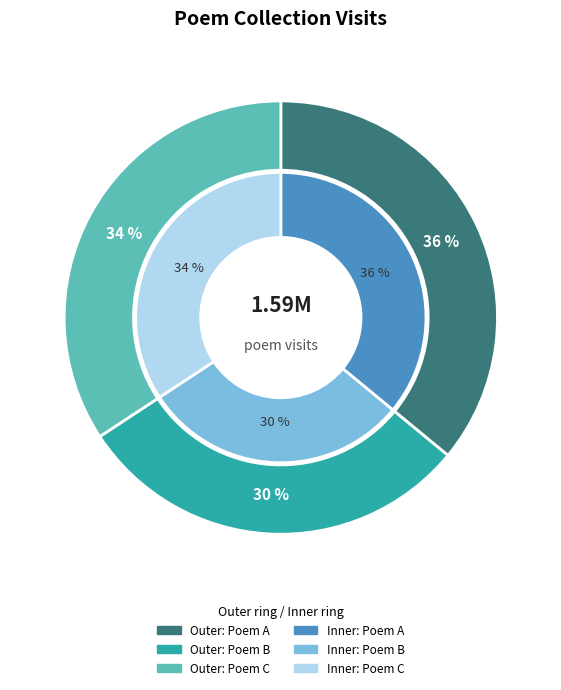

Count the number of slices in the pie.

3